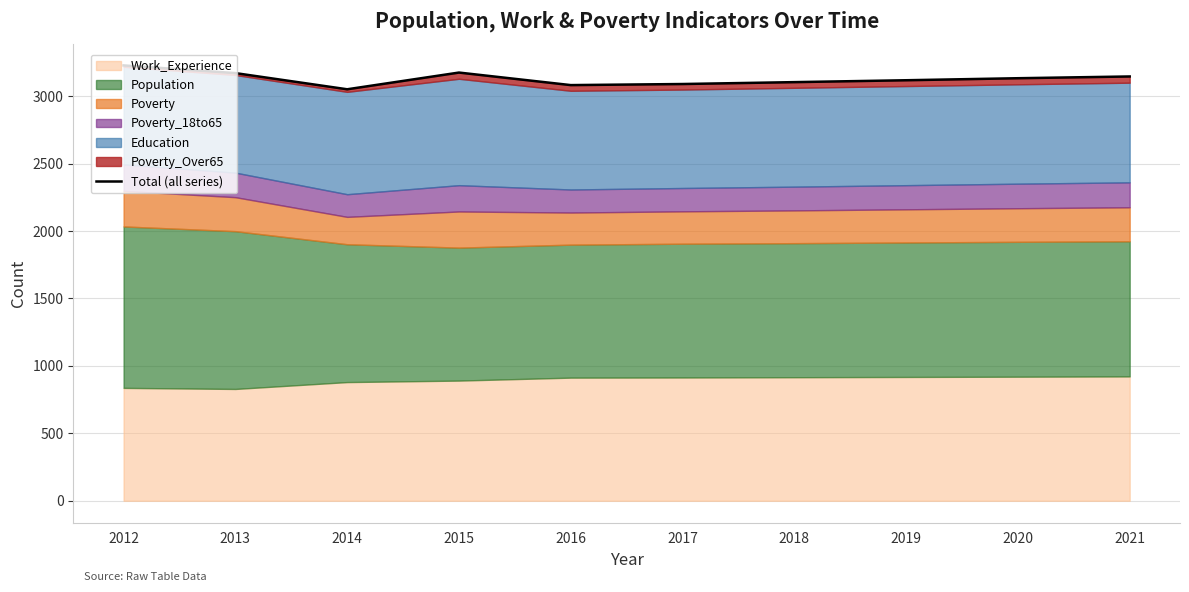

Is it true that the value at 2015 is 1665?

False